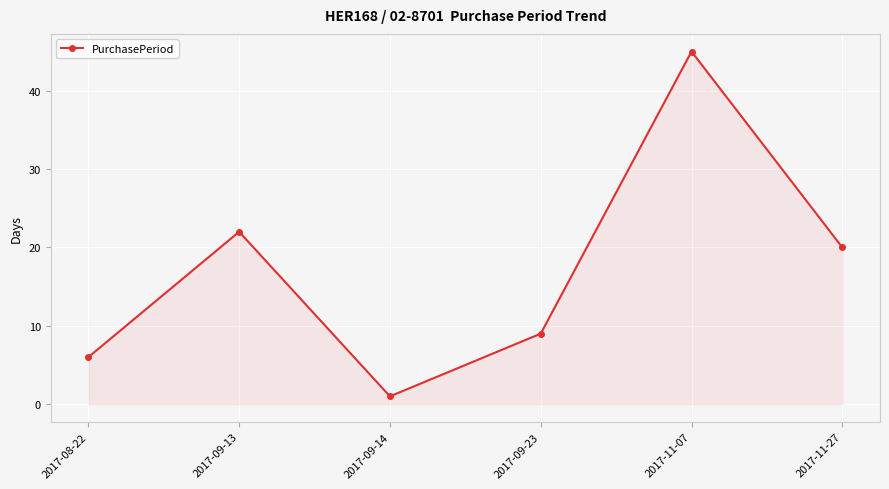

Does the chart display data point markers on the line(s)?

Yes